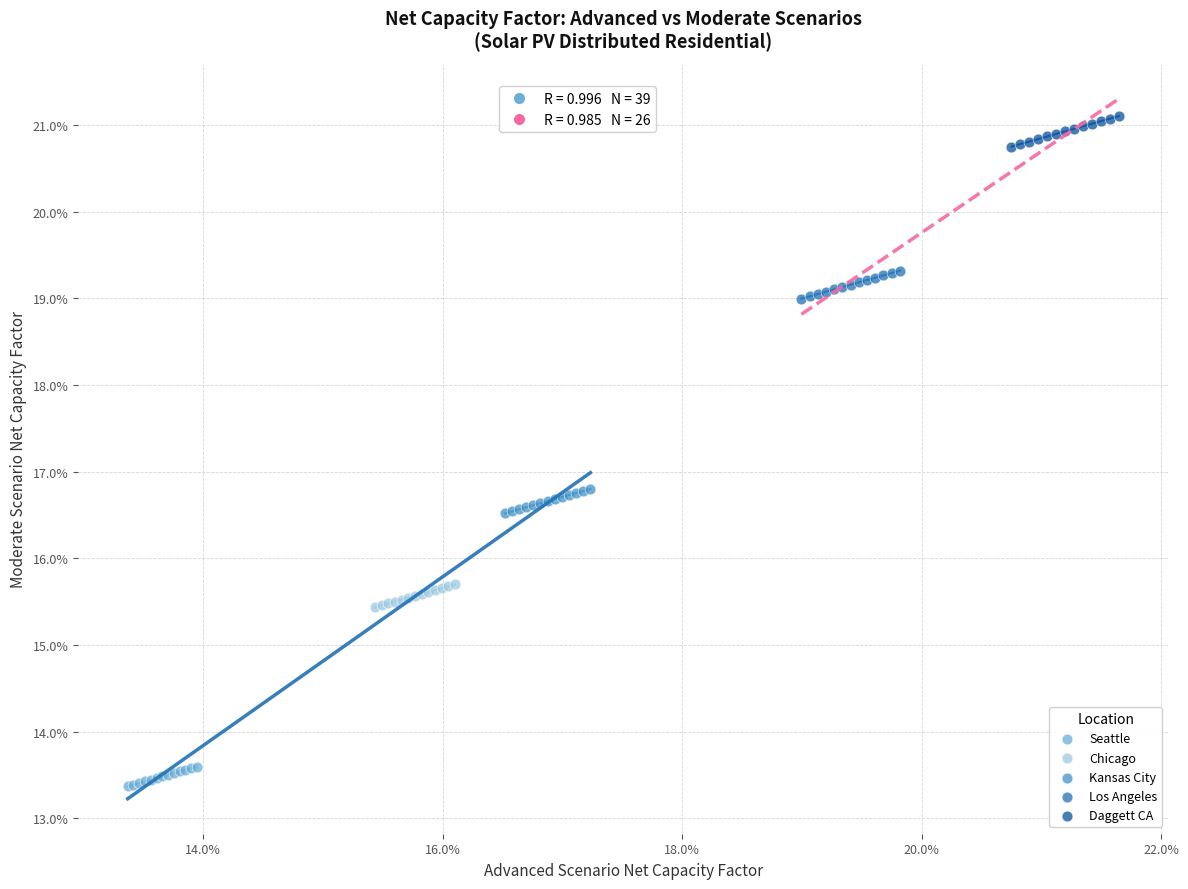

Which series reaches the maximum Y coordinate?

Daggett CA